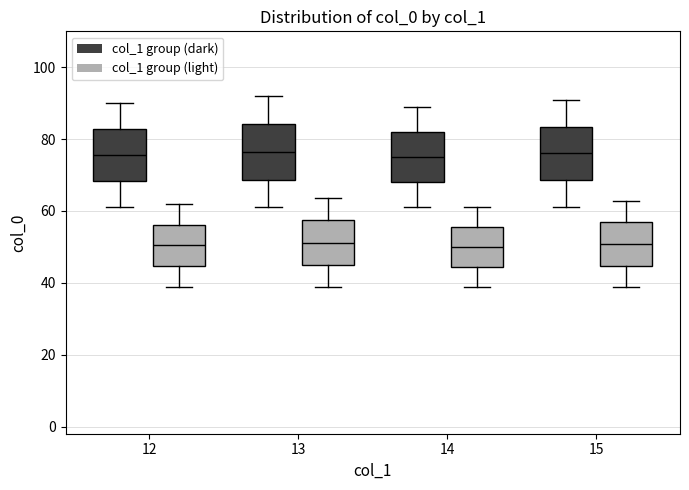

Reading left to right, read every box against the y-axis: the position of its median line, the range the box covers, and the ends of its whiskers. The values are not printed on the chart, so give them approximately, as read against the axis.

12 (col_1 group (dark)): median 76, box 68 to 82, whiskers 62 to 90
12 (col_1 group (light)): median 50, box 44 to 56, whiskers 38 to 62
13 (col_1 group (dark)): median 76, box 68 to 84, whiskers 62 to 92
13 (col_1 group (light)): median 52, box 46 to 58, whiskers 38 to 64
14 (col_1 group (dark)): median 76, box 68 to 82, whiskers 62 to 90
14 (col_1 group (light)): median 50, box 44 to 56, whiskers 38 to 62
15 (col_1 group (dark)): median 76, box 68 to 84, whiskers 62 to 92
15 (col_1 group (light)): median 50, box 44 to 56, whiskers 38 to 62